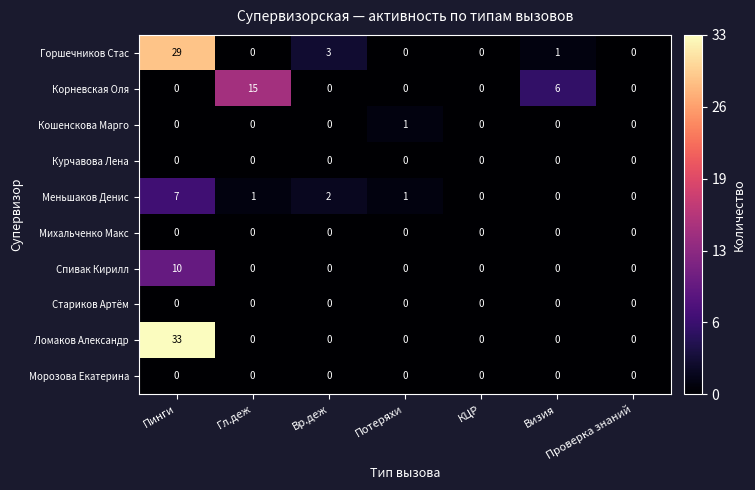

What is the difference between the maximum and minimum values in the Меньшаков Денис series?

7